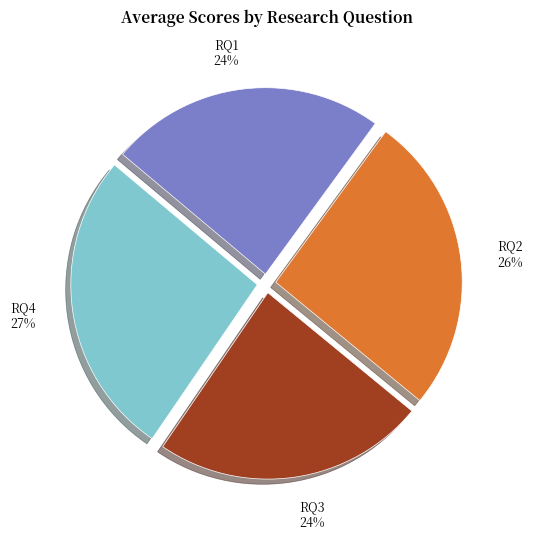

Does any single category account for the majority?

No